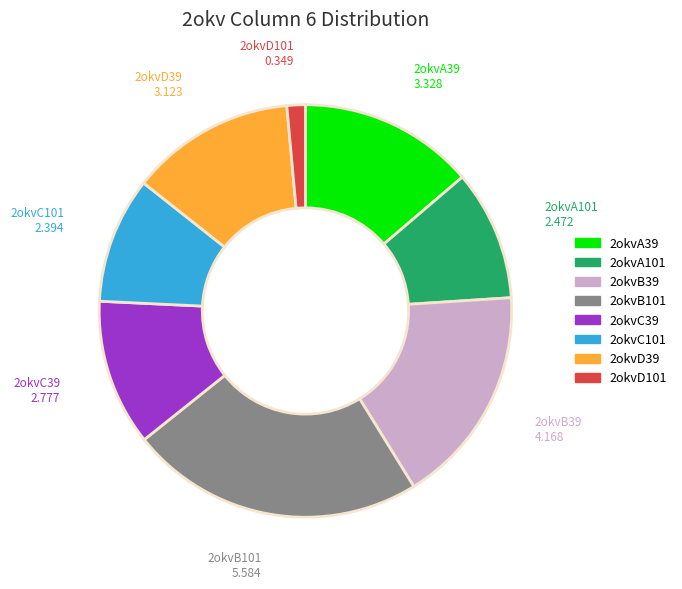

Combined, do 2okvB101 and 2okvA101 account for over 50%?

No